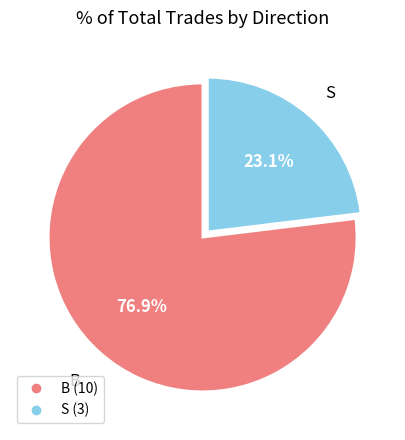

Is it true that B is 67% of the pie?

False